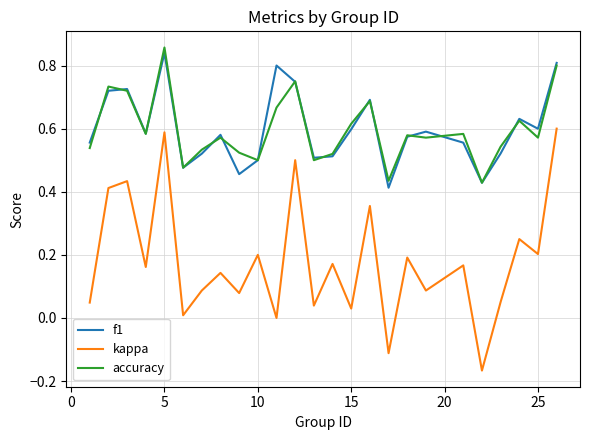

Which series has the largest range (max minus min)?

kappa